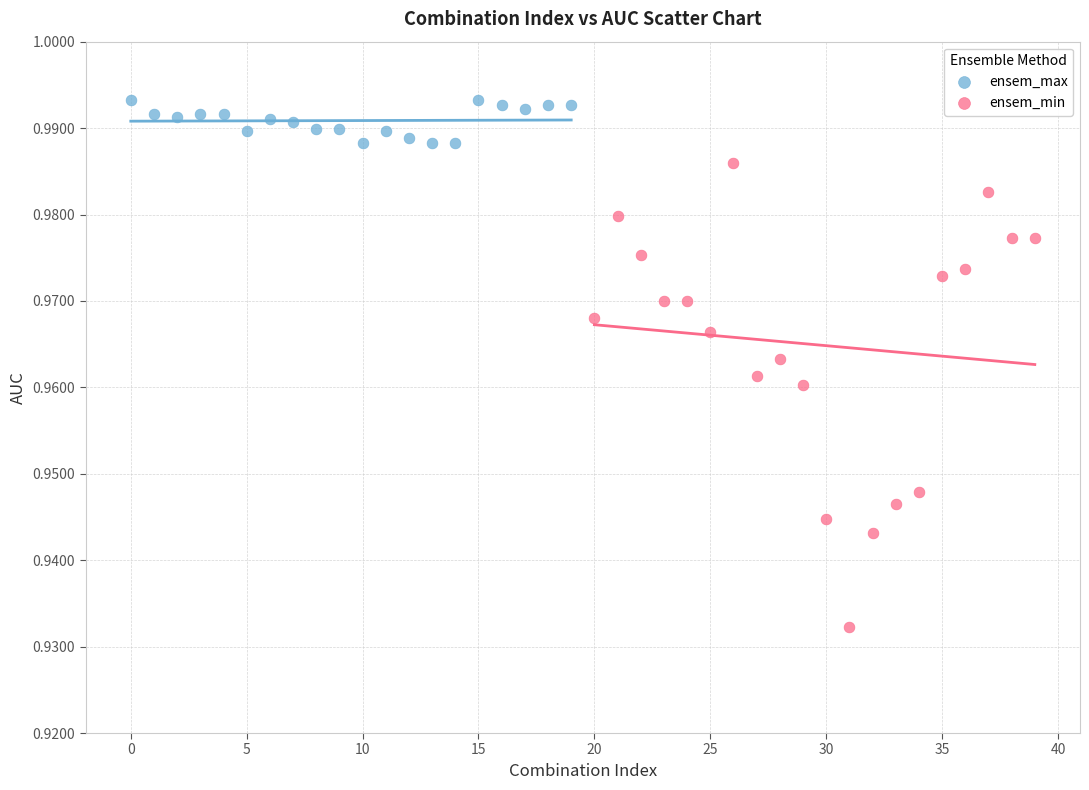

Which series reaches the minimum Y coordinate?

ensem_min